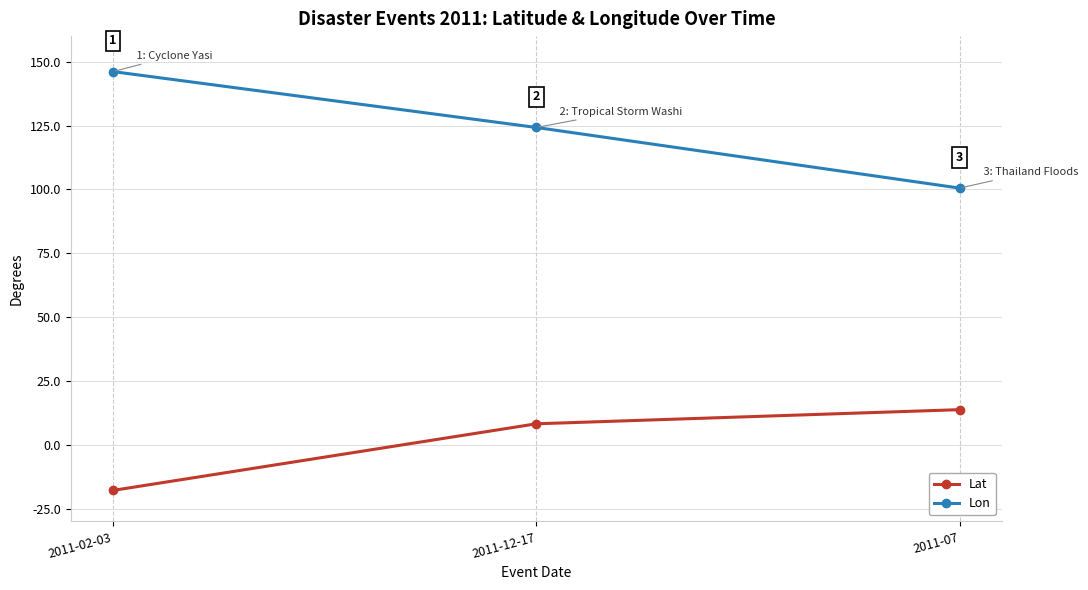

What position from the right is 2011-07?

1